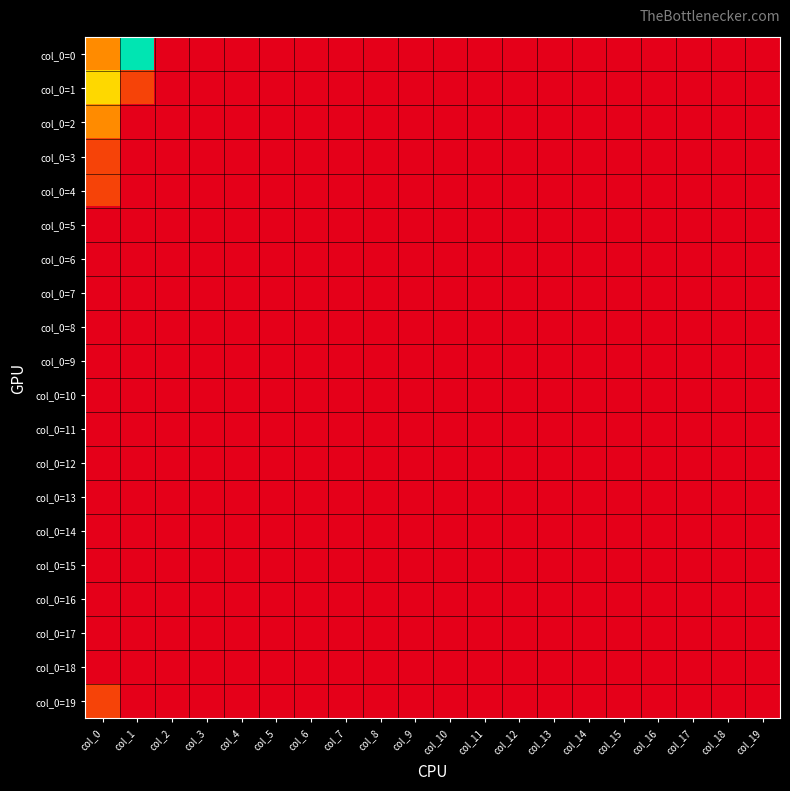

Rank the series by their maximum value, from highest to lowest.

col_0=0, col_0=1, col_0=2, col_0=3, col_0=4, col_0=19, col_0=5, col_0=6, col_0=7, col_0=8, col_0=9, col_0=10, col_0=11, col_0=12, col_0=13, col_0=14, col_0=15, col_0=16, col_0=17, col_0=18